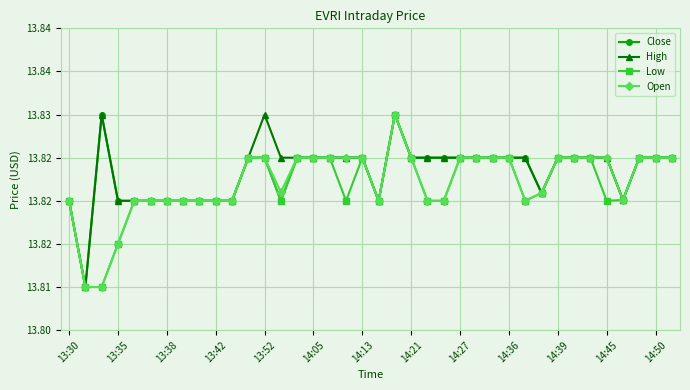

True or false: Low has more than 0 interior local peaks.

True